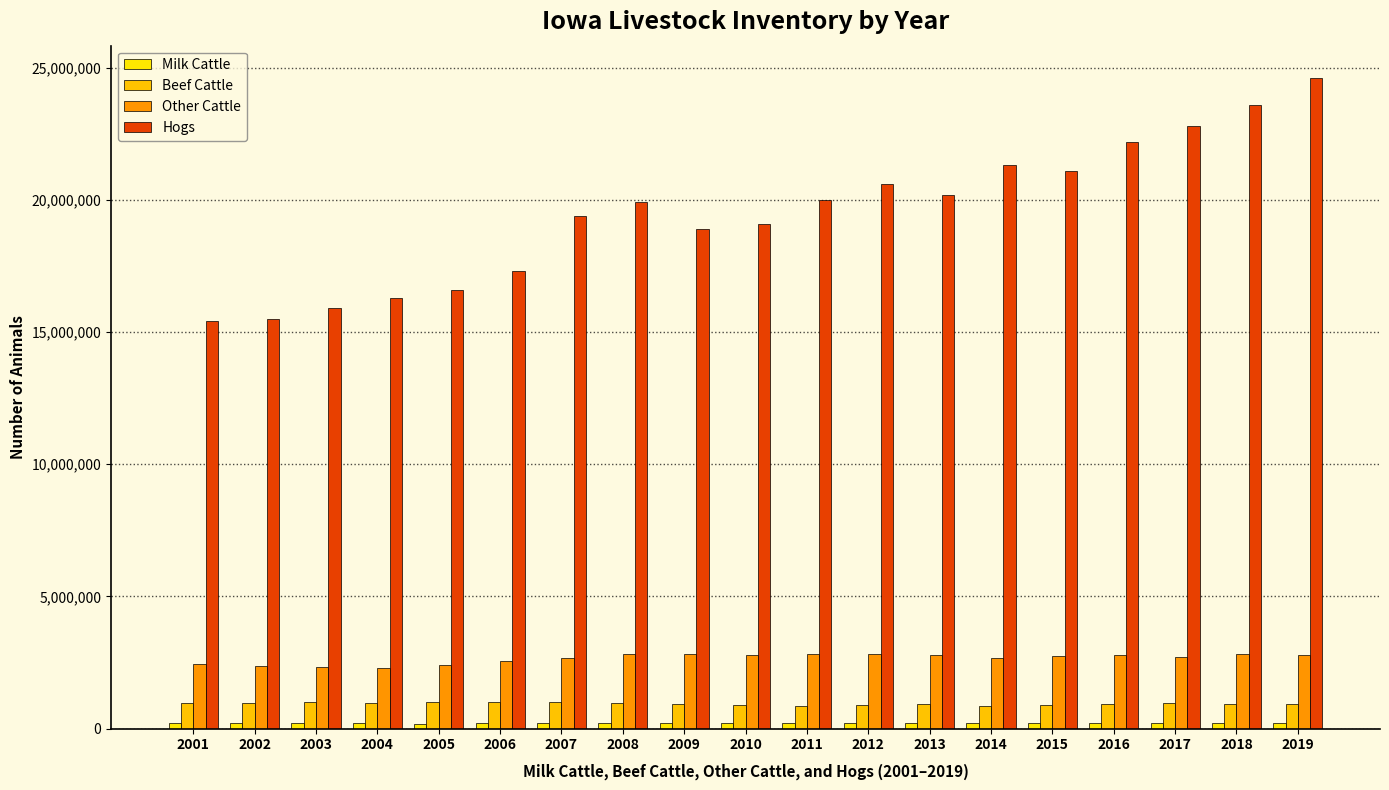

List the labels in order of Hogs value, smallest first.

2001, 2002, 2003, 2004, 2005, 2006, 2009, 2010, 2007, 2008, 2011, 2013, 2012, 2015, 2014, 2016, 2017, 2018, 2019